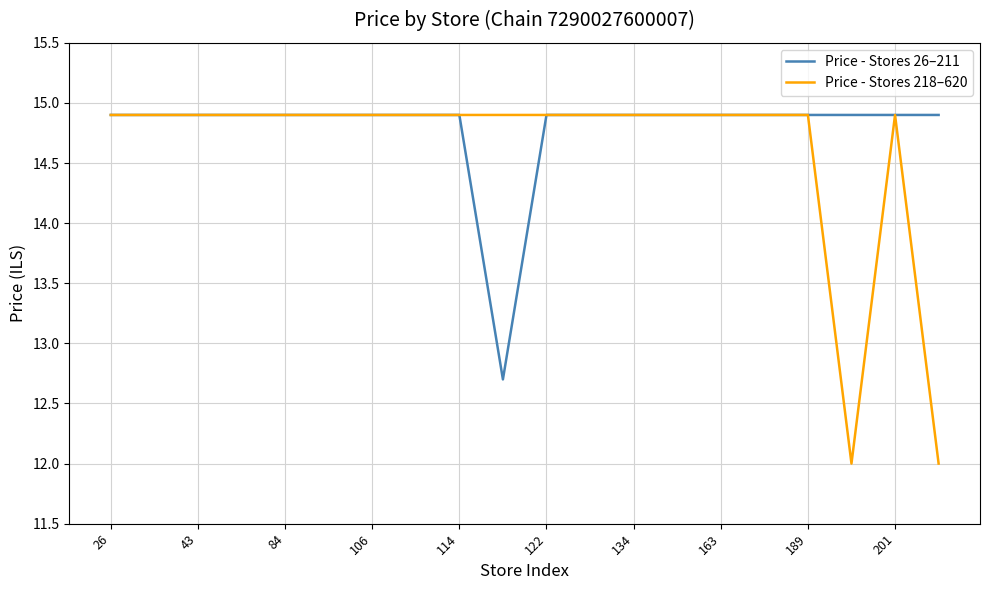

Which series has the largest total across all categories?

Price - Stores 26–211